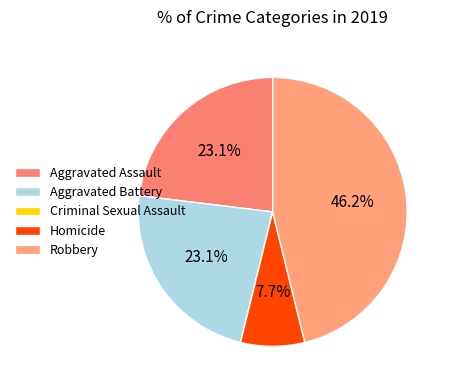

Between Aggravated Assault and Homicide, which is larger?

Aggravated Assault